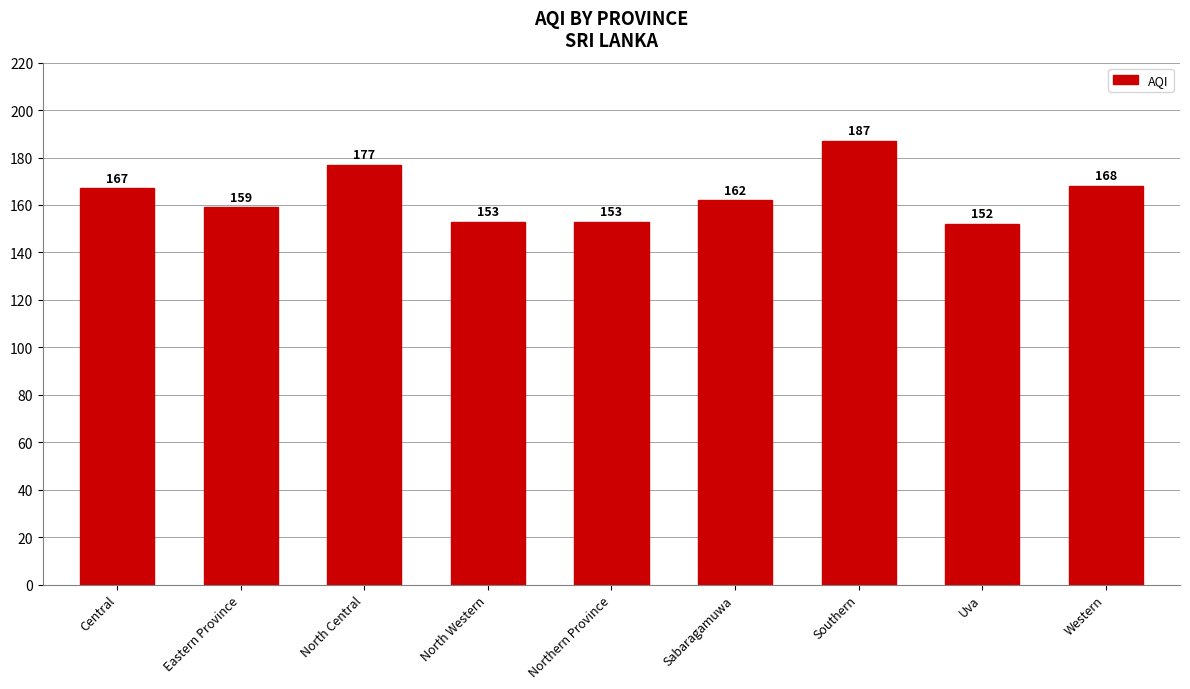

Are the bars horizontal?

No